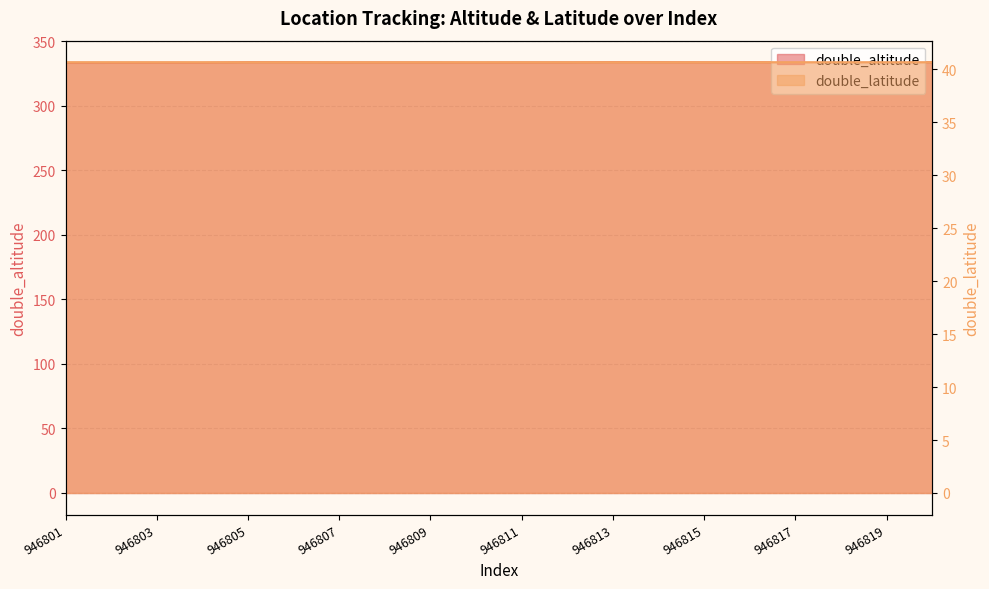

At which category does double_altitude reach its first local peak?

946803